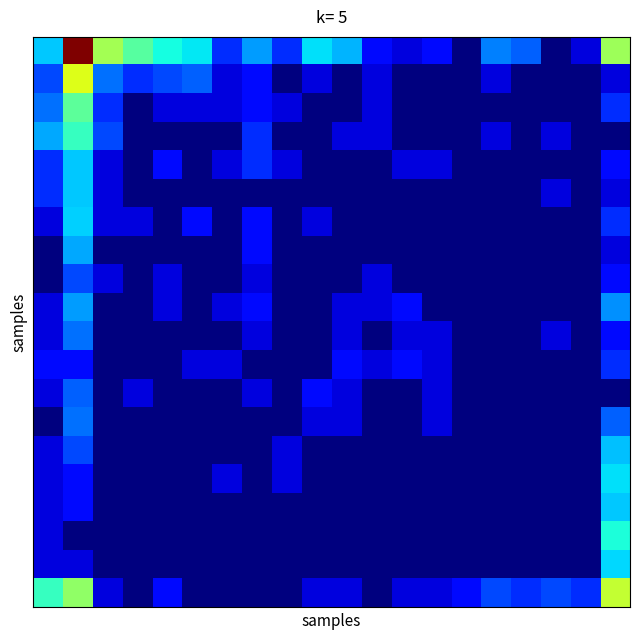

At which category does the chart reach its peak across all series?

1